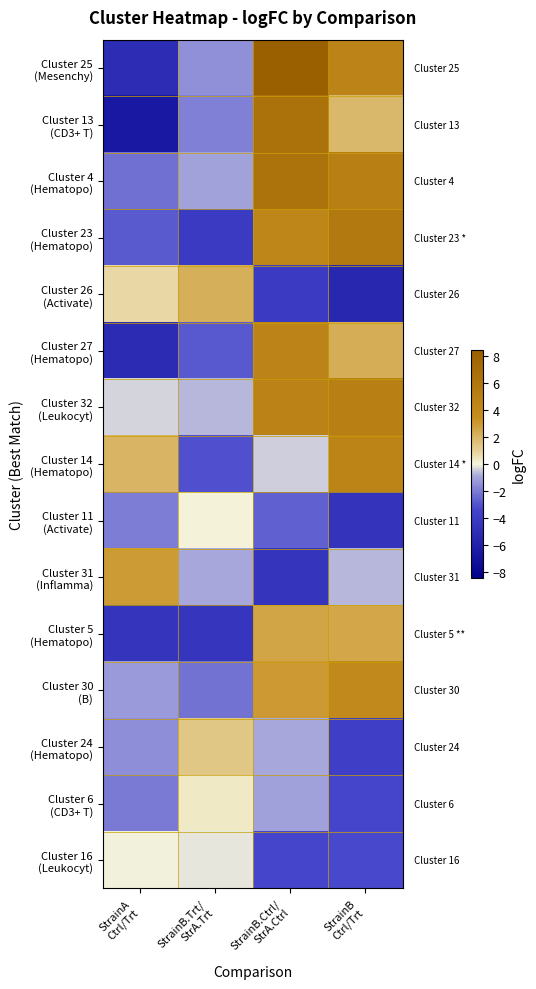

How many categories are shown in the chart?

4